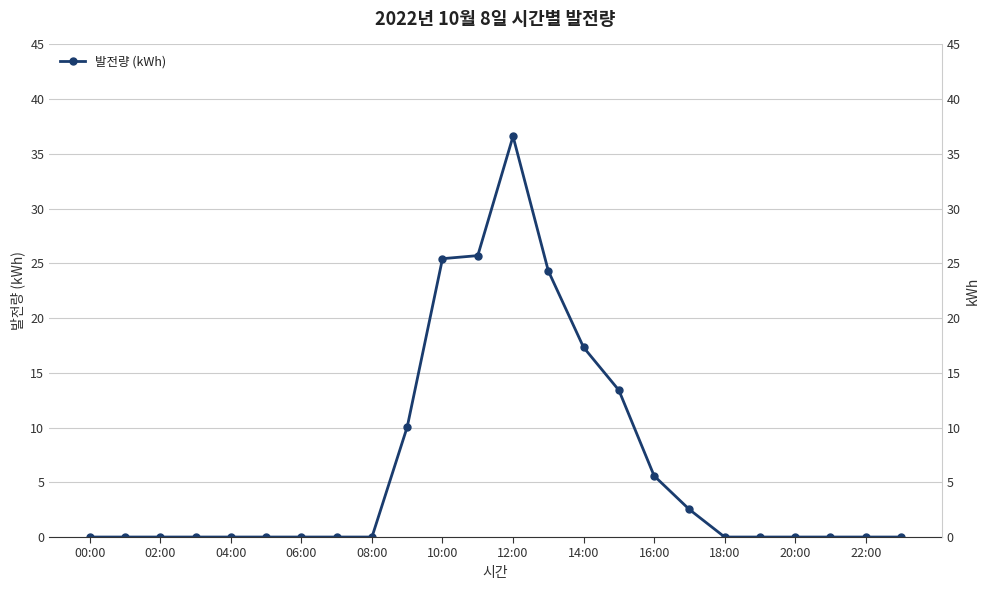

How many positive values are there?

9